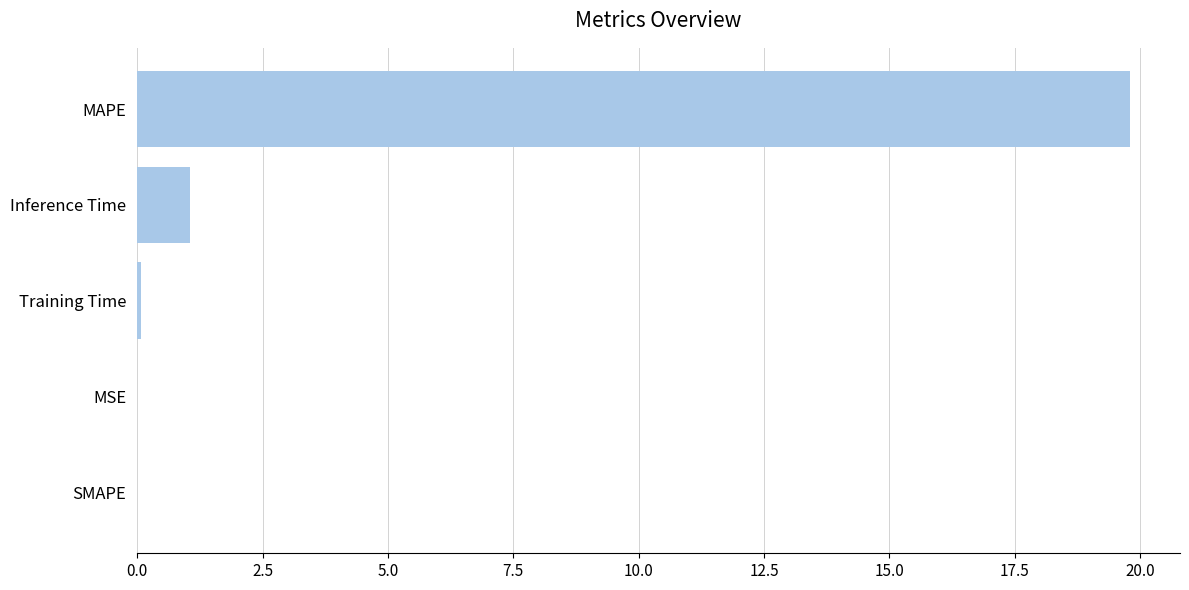

What is the sum of all values?

20.9